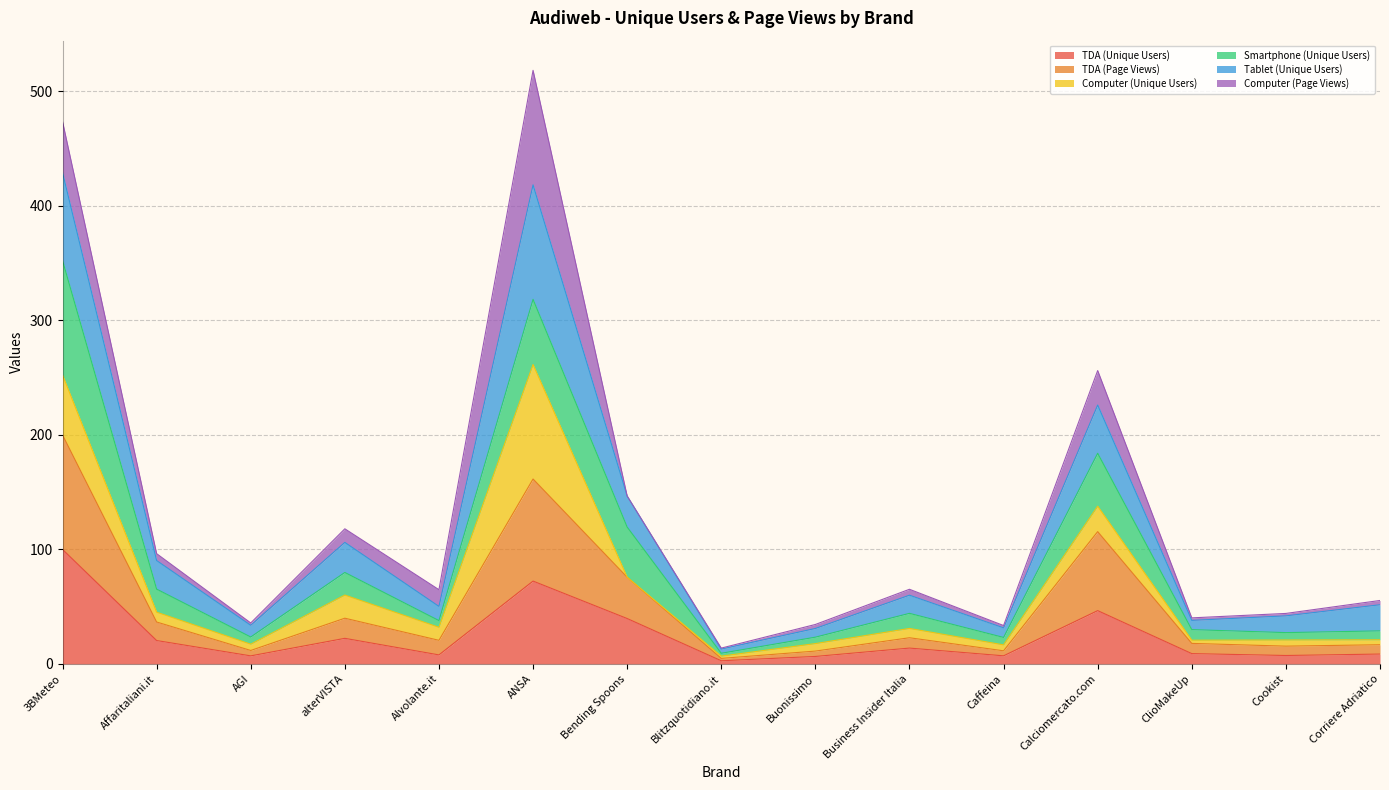

Which category has the highest value in the TDA (Unique Users) series?

3BMeteo